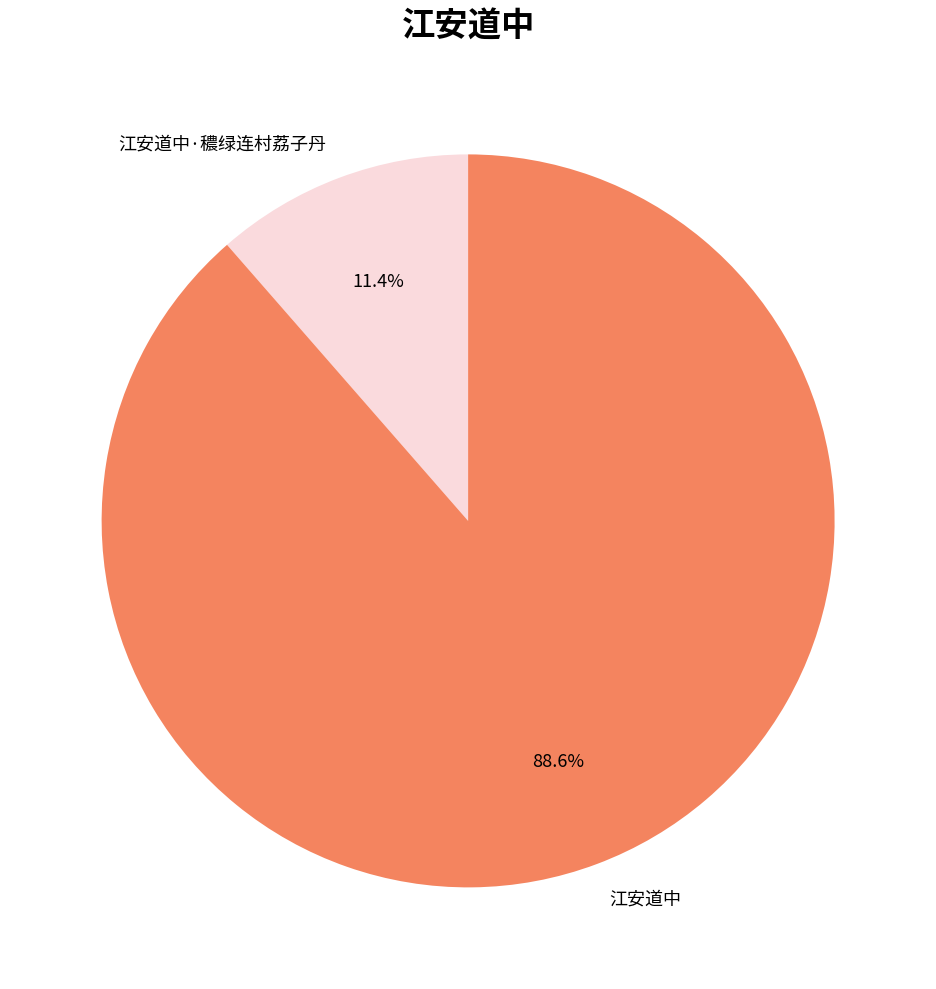

Count the number of slices in the pie.

2